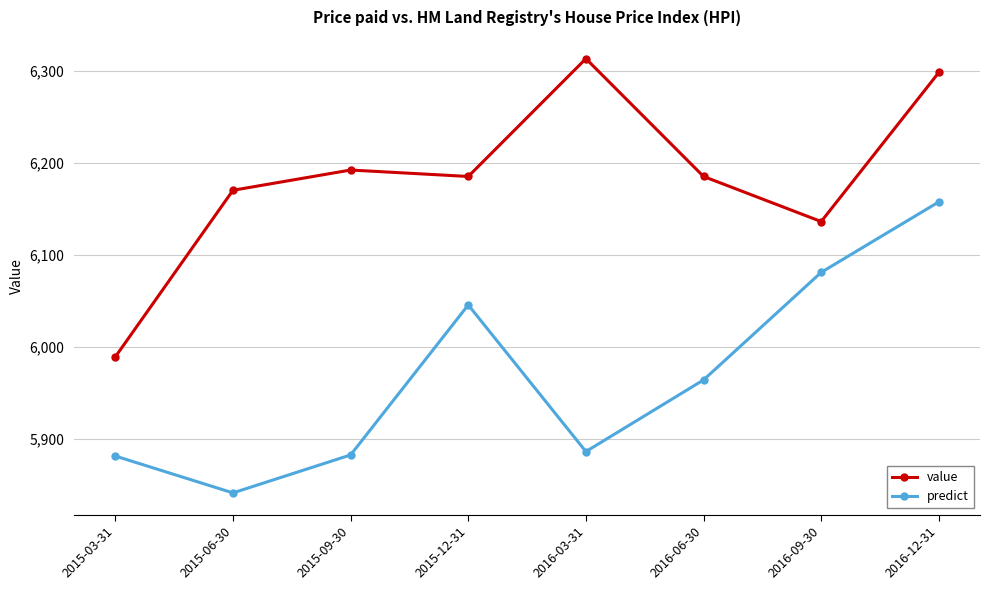

Rank the series at 2016-12-31 from highest to lowest value.

value, predict